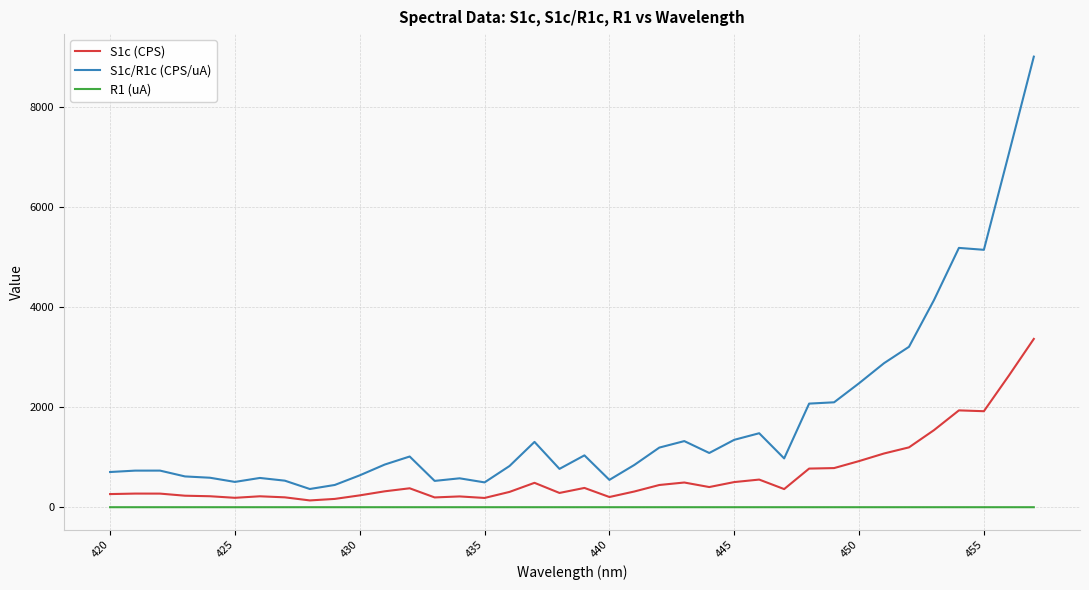

Which series has the largest total across all categories?

S1c/R1c (CPS/uA)